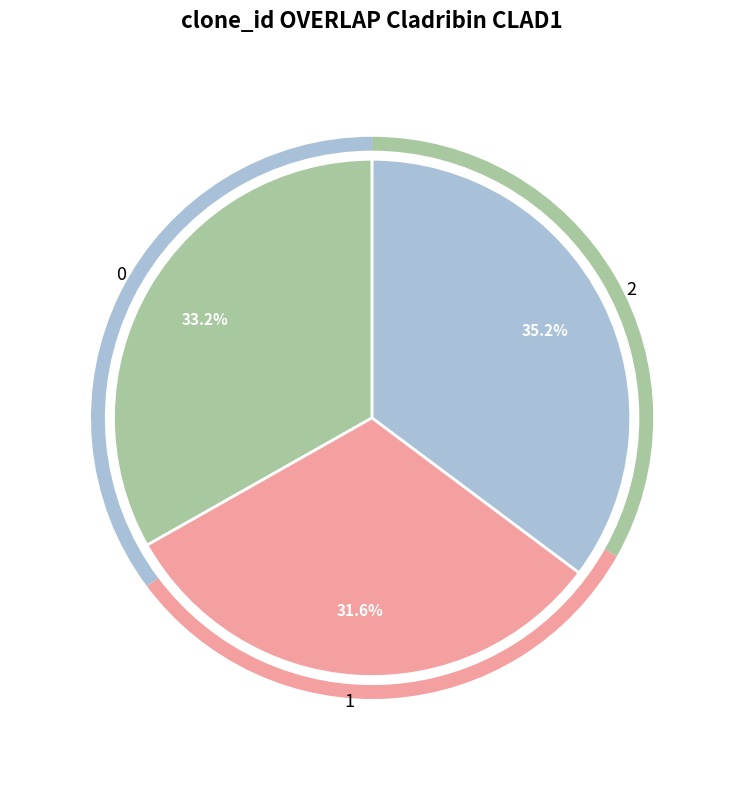

What is the total percentage of 0 and 1?

64.8%